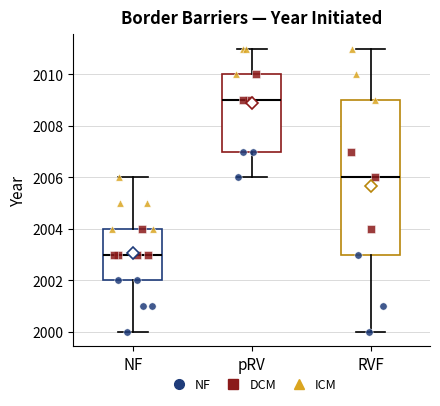

Where does the upper whisker of the box for RVF end on the y-axis? The values are not printed on the chart, so give them approximately, as read against the axis.

2011